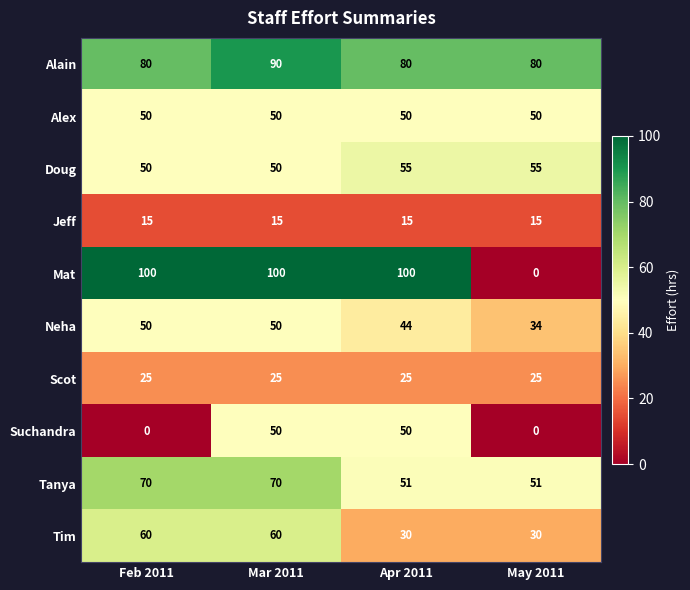

The Alex series shows 50 at Apr 2011. True or false?

True